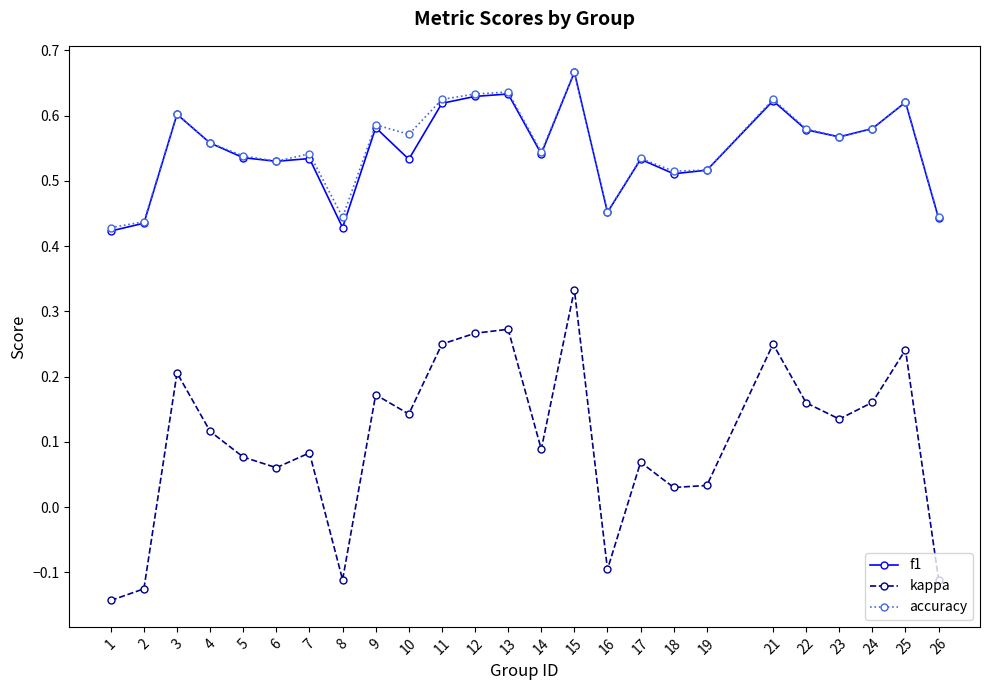

How many f1 values are between 0 and 1?

25